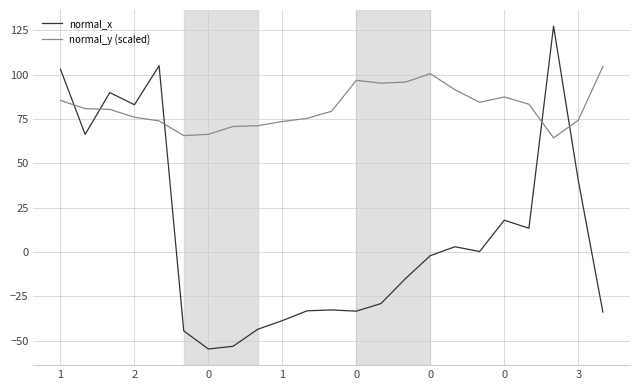

Which series has the largest range (max minus min)?

normal_x